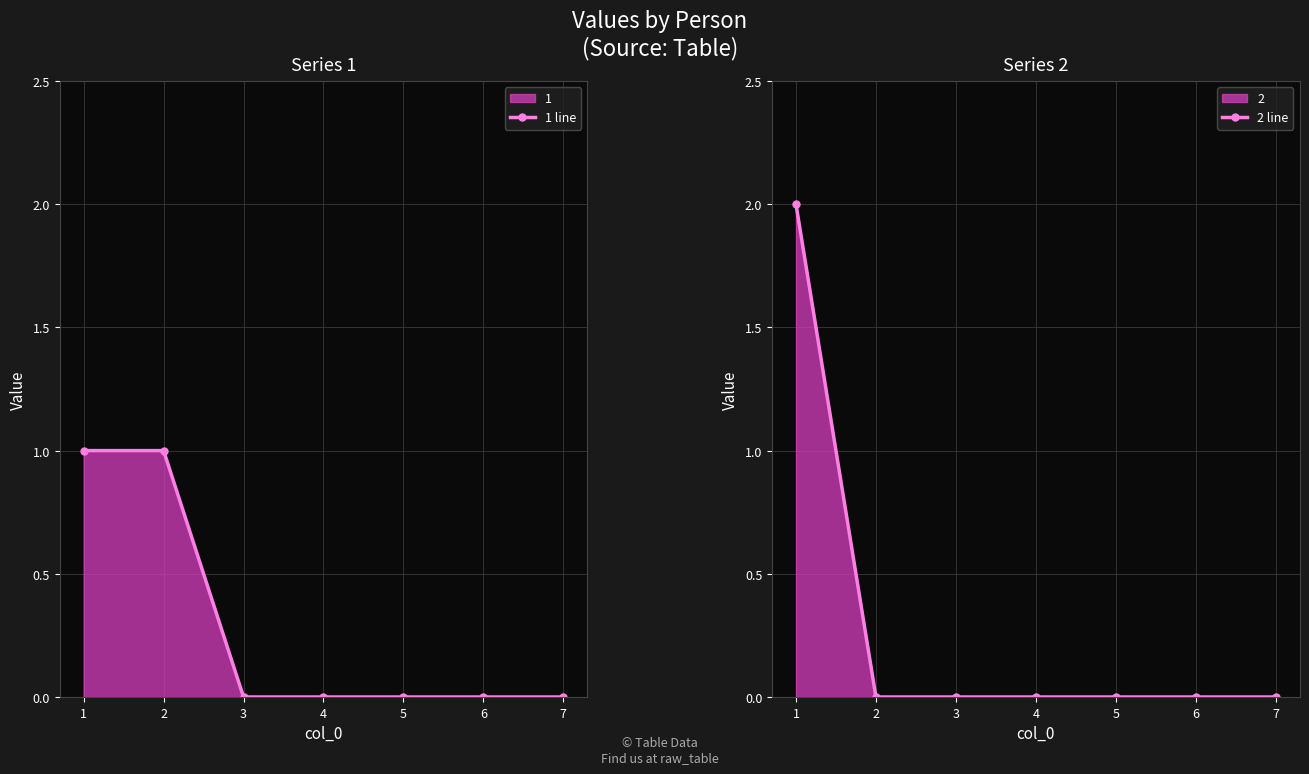

How many values in 2 line are above zero?

1